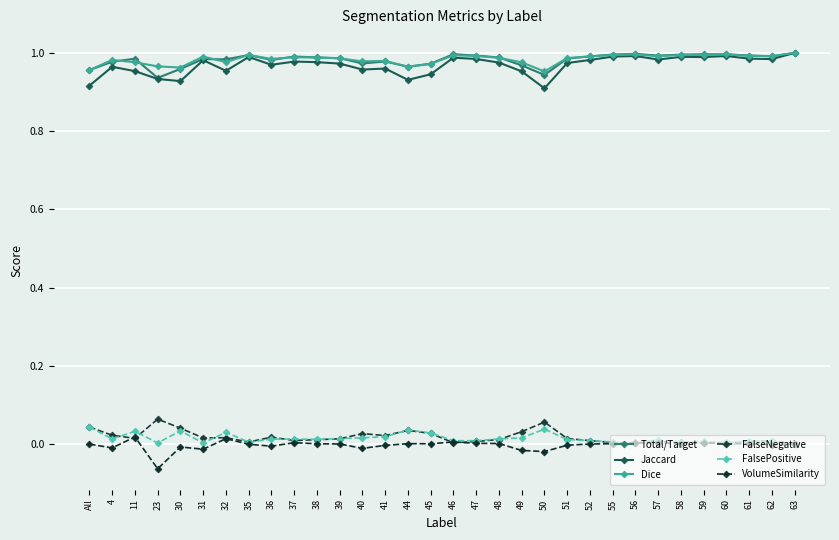

What is the difference between the maximum and second lowest values in the Jaccard series?

0.1